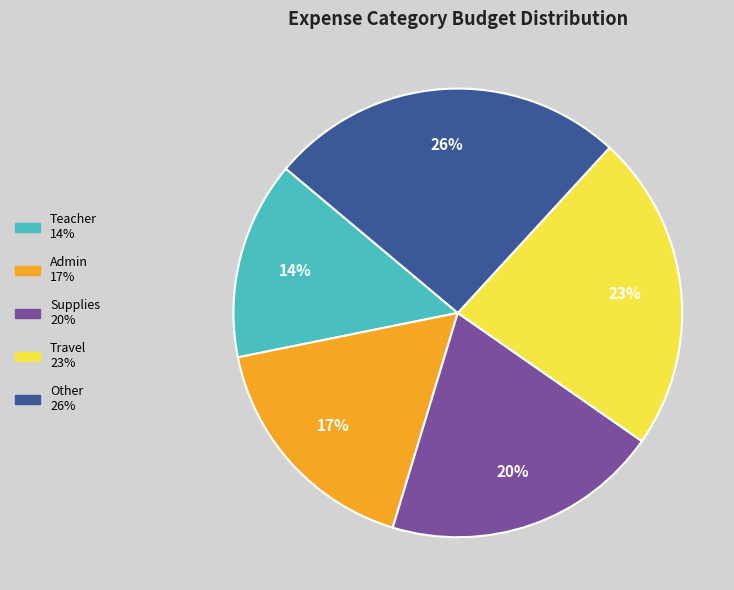

Do Other and Admin together represent more than half of the pie?

No